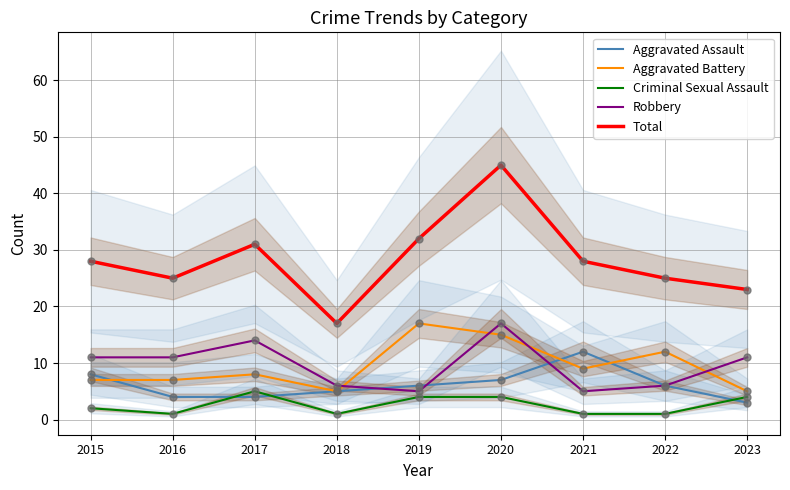

Which series has the widest spread of Y values?

Total